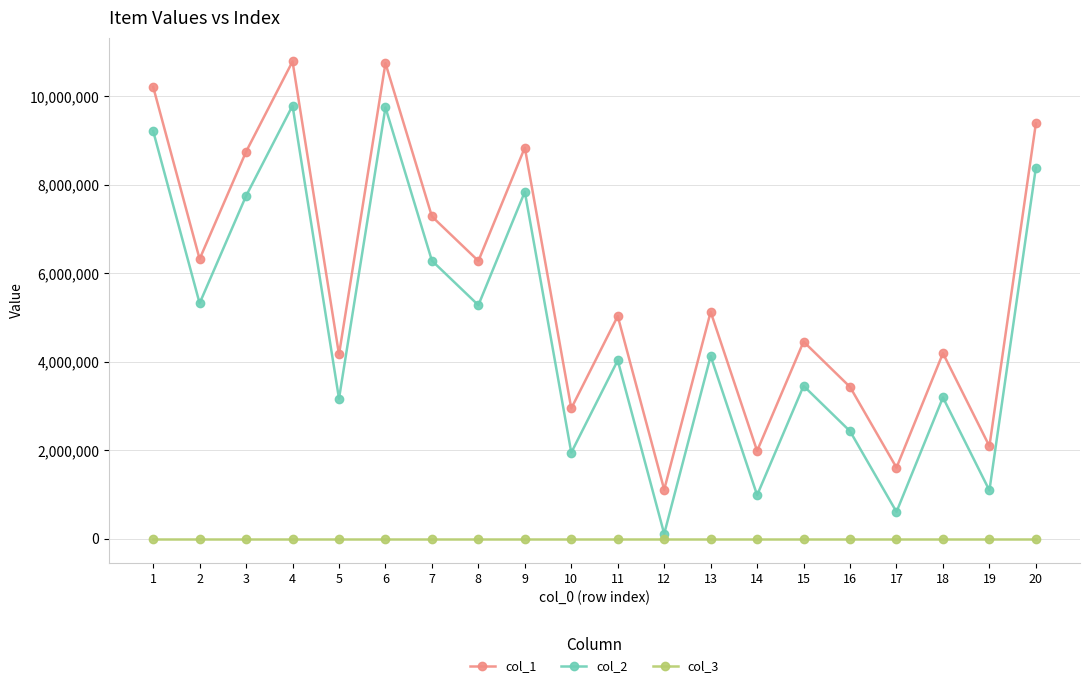

The value of col_1 at 20 is 9386690. True or false?

True